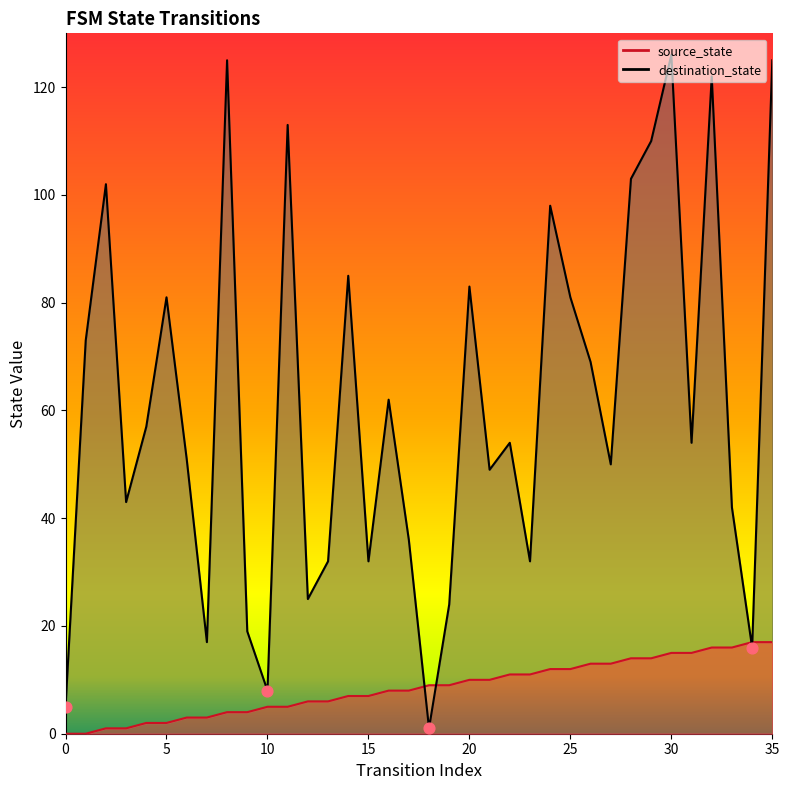

Which series reaches the minimum Y coordinate?

source_state